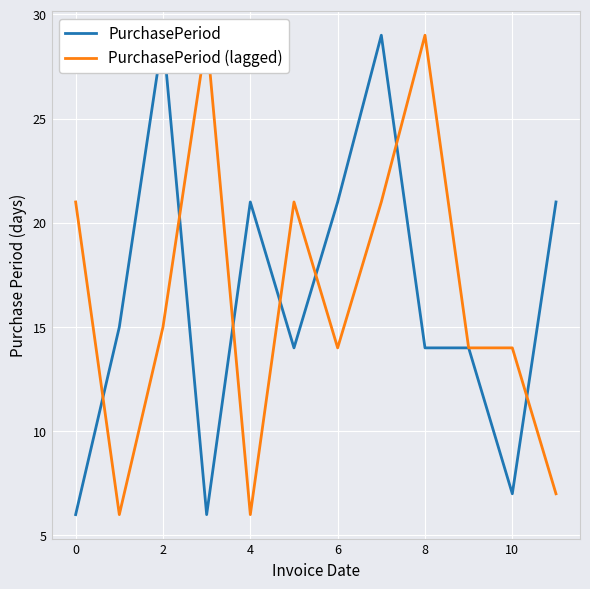

The PurchasePeriod series shows 5 at 9. True or false?

False